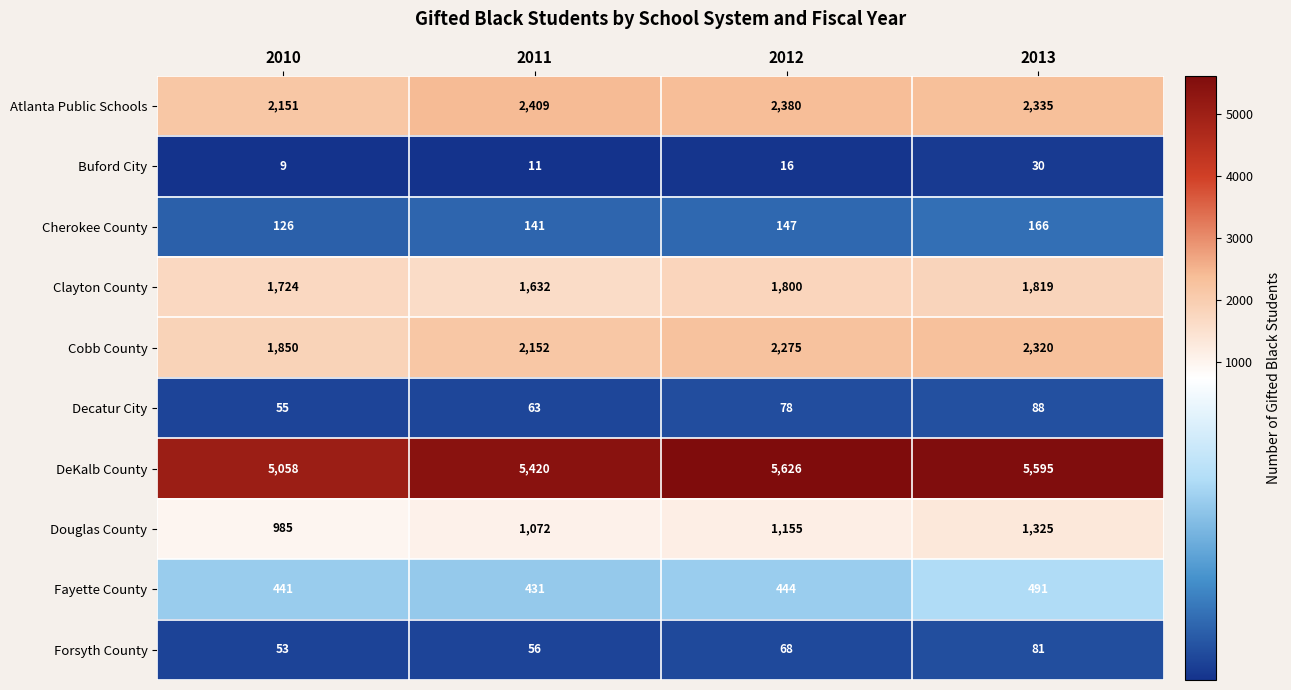

At which label does Cobb County reach its minimum?

2010